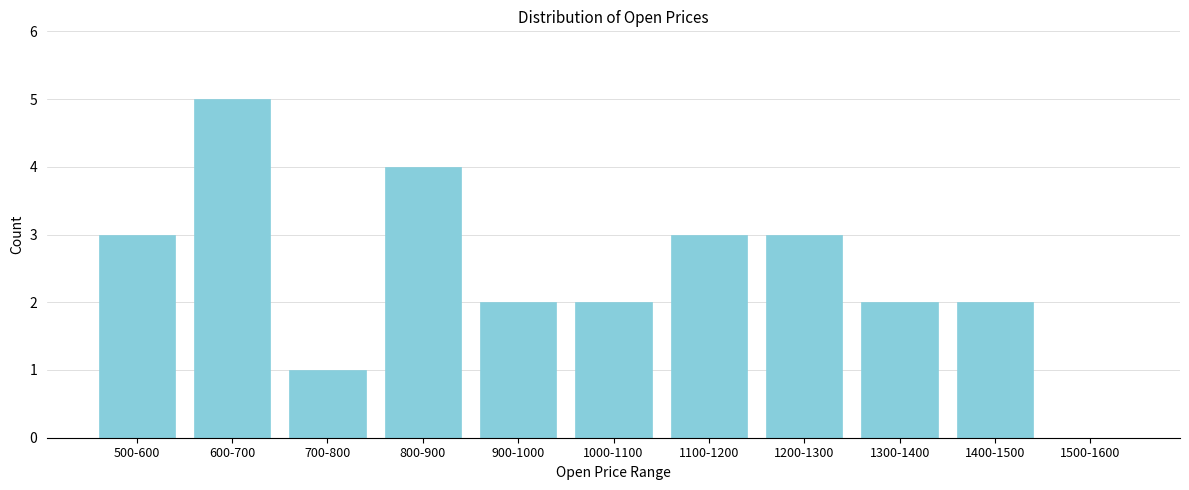

Reading left to right, transcribe all the data shown in this chart.

500-600=3	600-700=5	700-800=1	800-900=4	900-1000=2	1000-1100=2	1100-1200=3	1200-1300=3	1300-1400=2	1400-1500=2	1500-1600=0